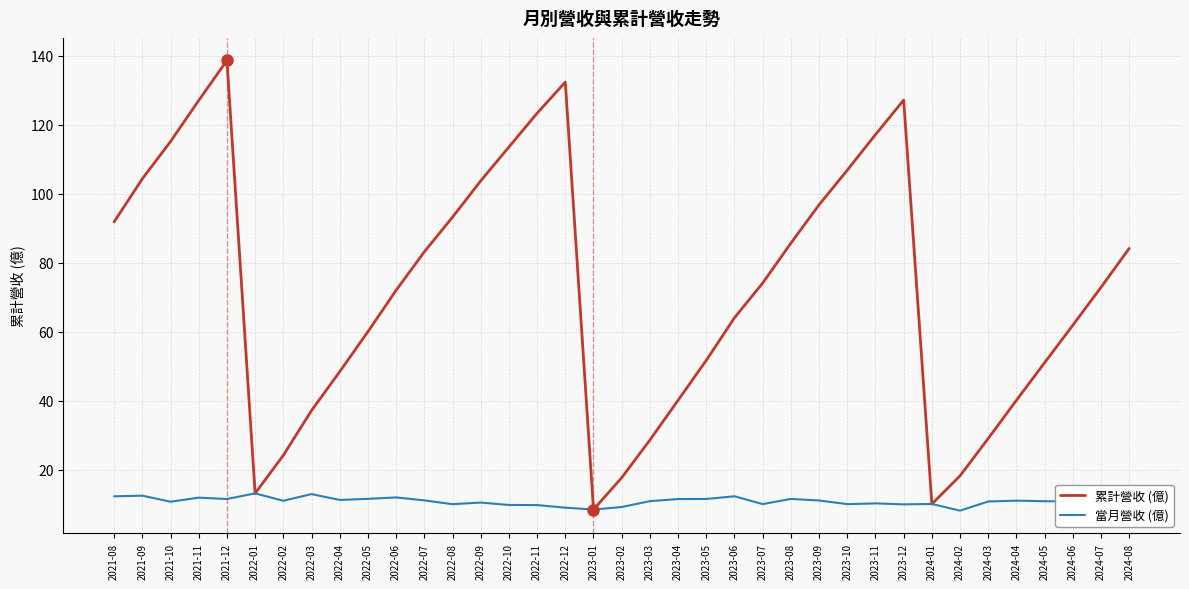

What is the difference between the highest and lowest values at 2022-12?

123.3